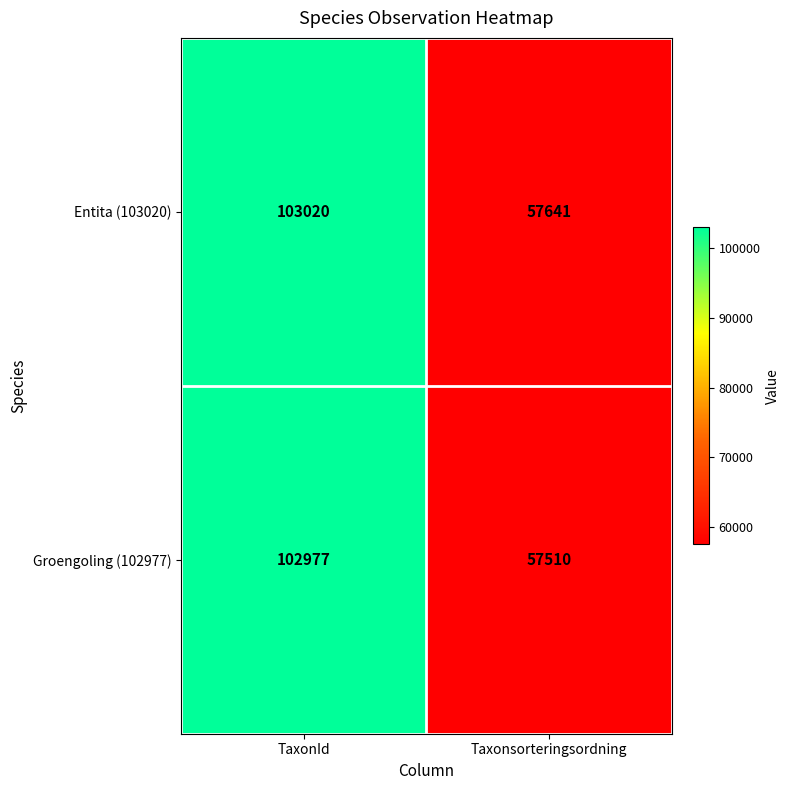

How many categories are shown in the chart?

2